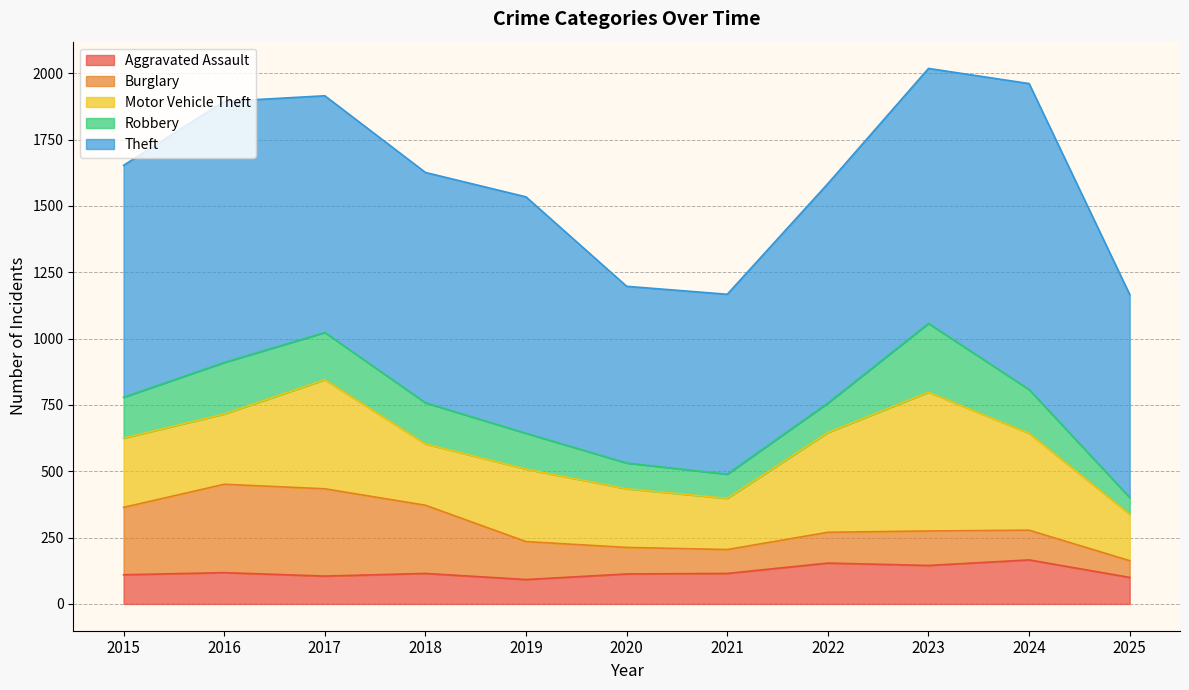

Between which two adjacent categories do Aggravated Assault and Robbery first intersect?

2019 and 2020